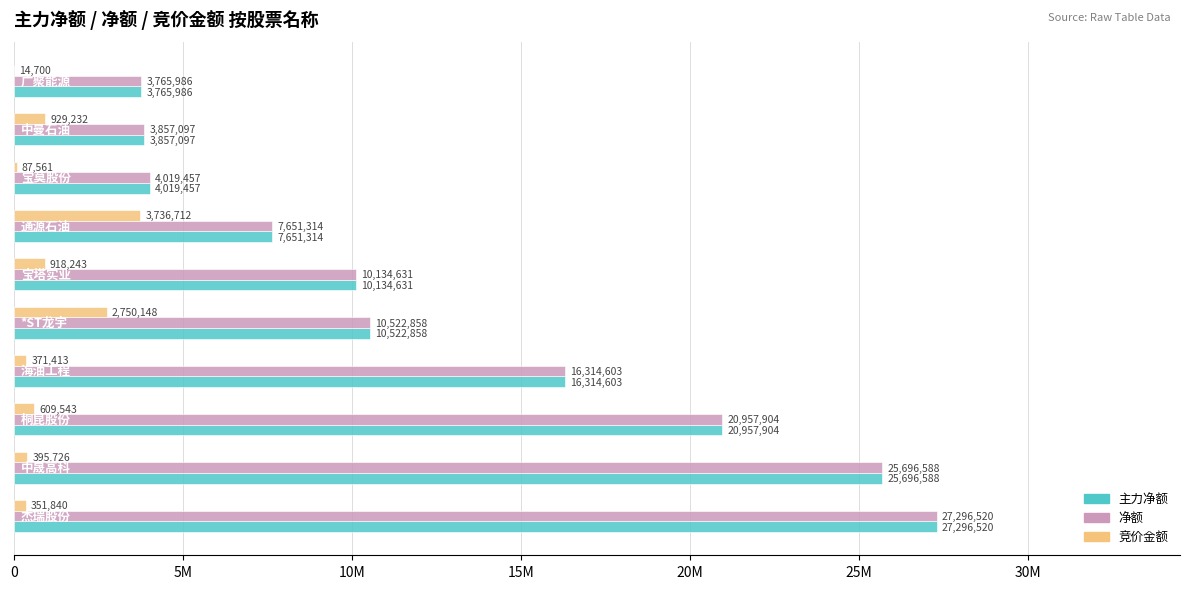

What are all the series names shown in the legend?

主力净额, 净额, 竞价金额